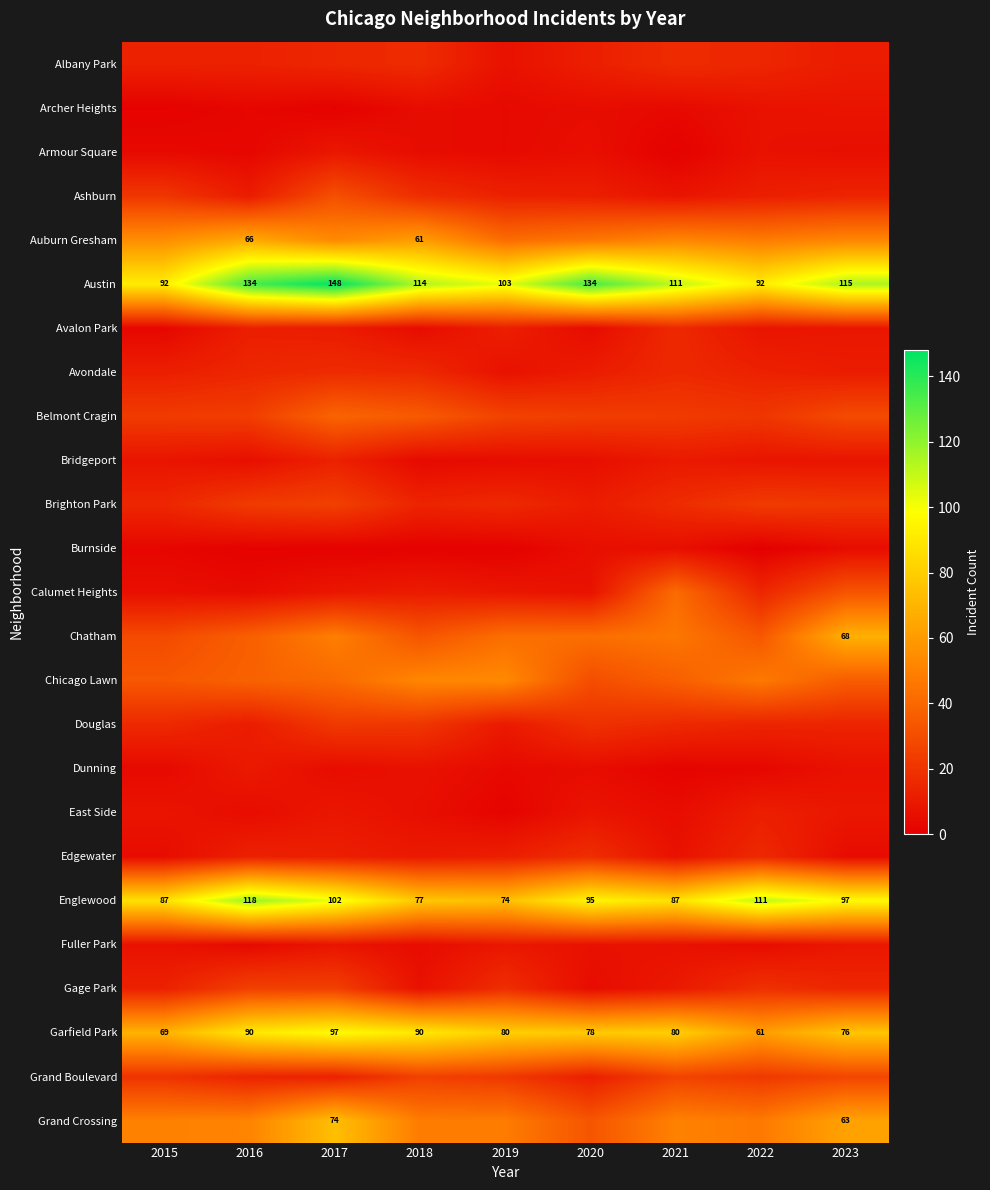

The Garfield Park series shows 51 at 2021. True or false?

False